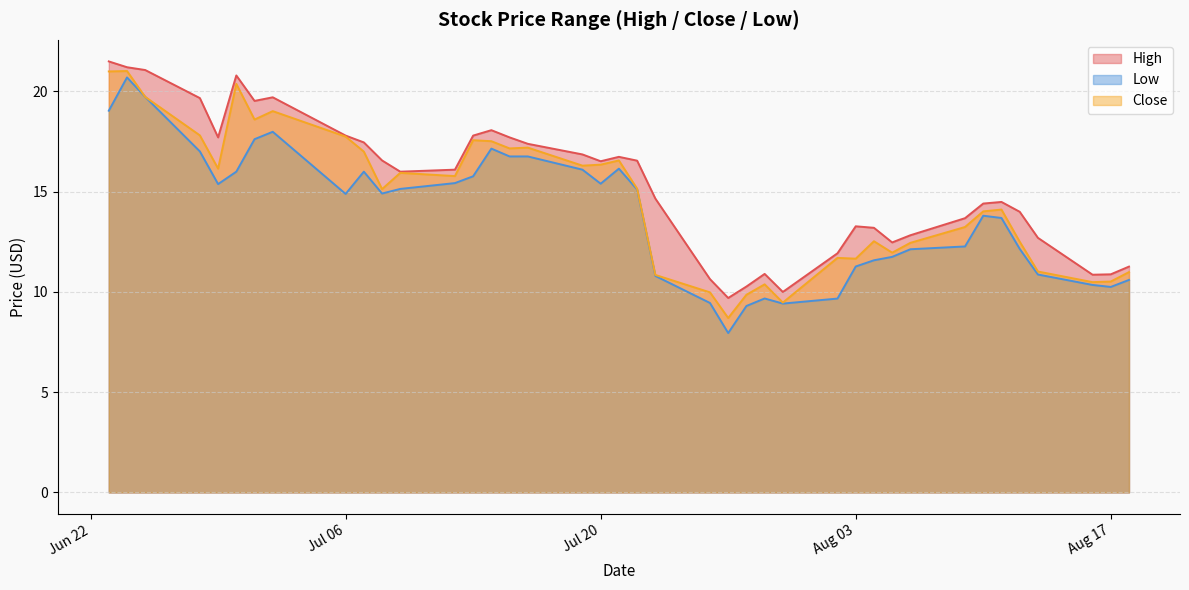

Is it true that High equals 16.5 at 2021-07-22?

True